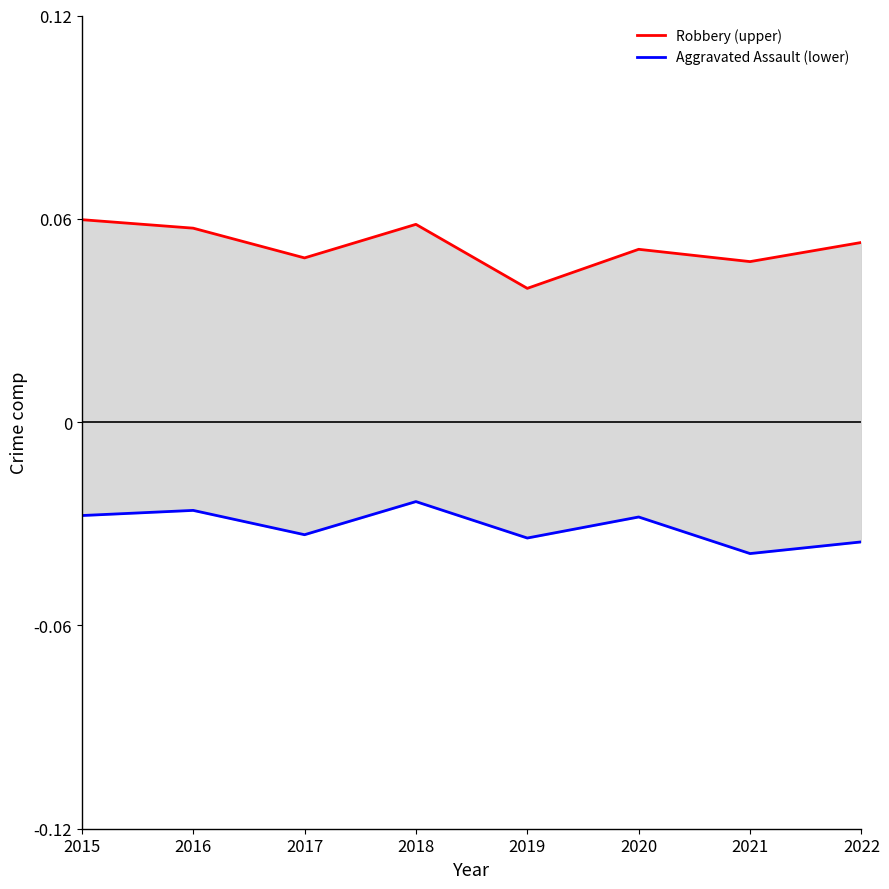

Is it true that Robbery (upper) equals 0.1 at 2017?

False